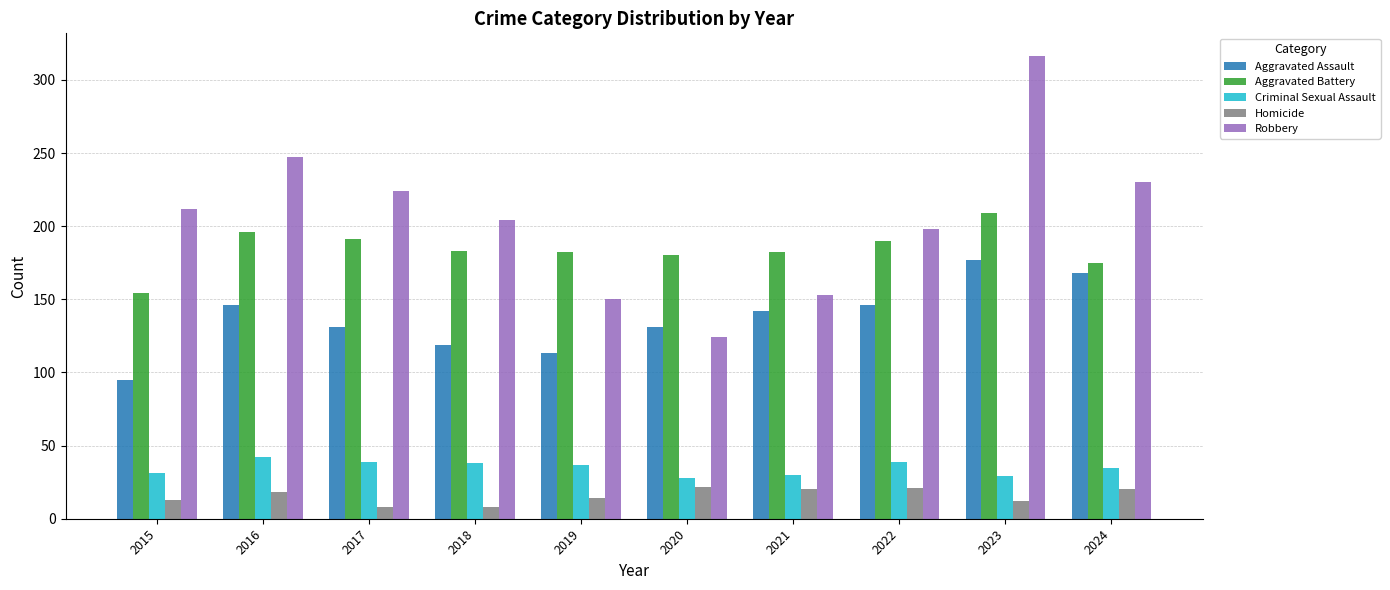

At how many categories does at least one series exceed 132?

10